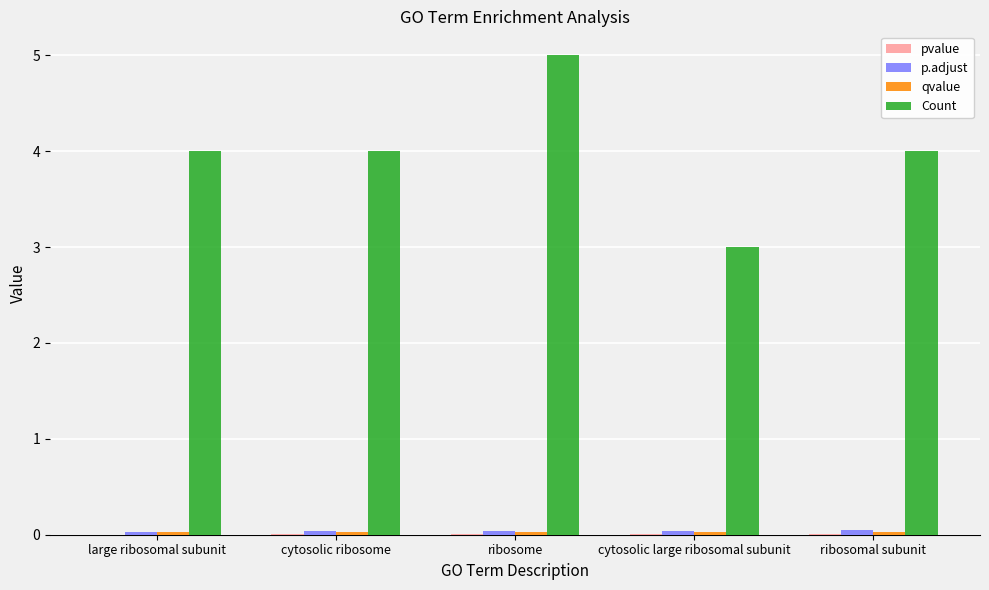

Which series changed the most between cytosolic large ribosomal subunit and ribosomal subunit?

Count